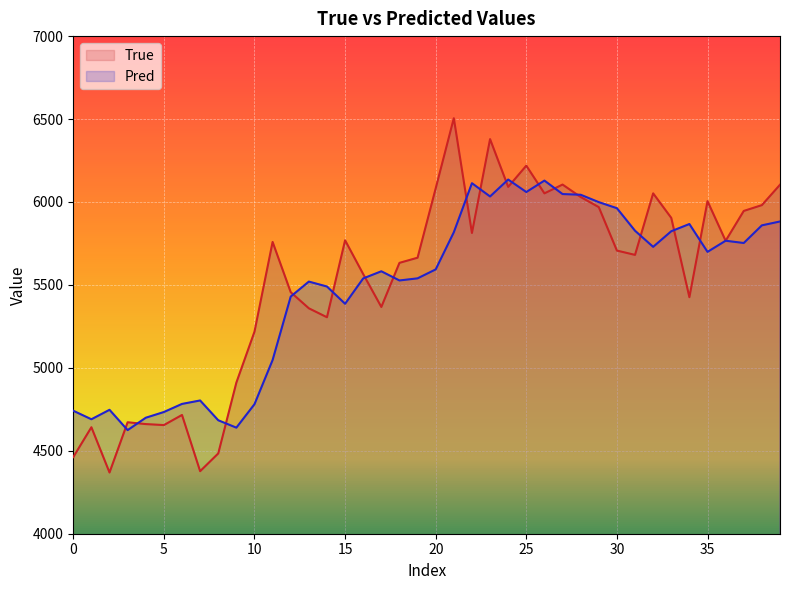

How many series are shown in this chart?

2